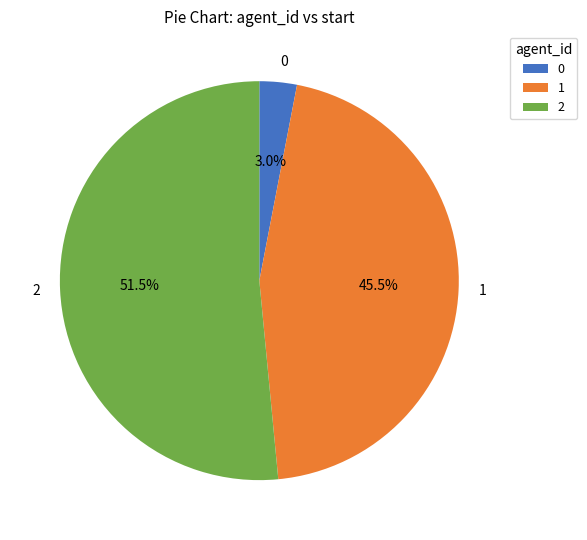

Is it true that 0 is 3% of the pie?

True